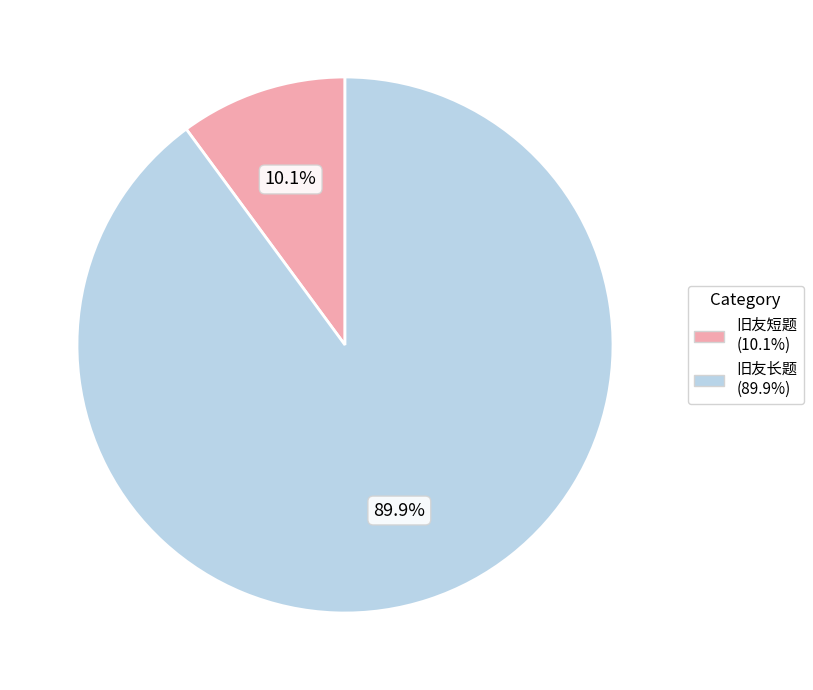

Is there any slice that represents more than half of the pie?

Yes